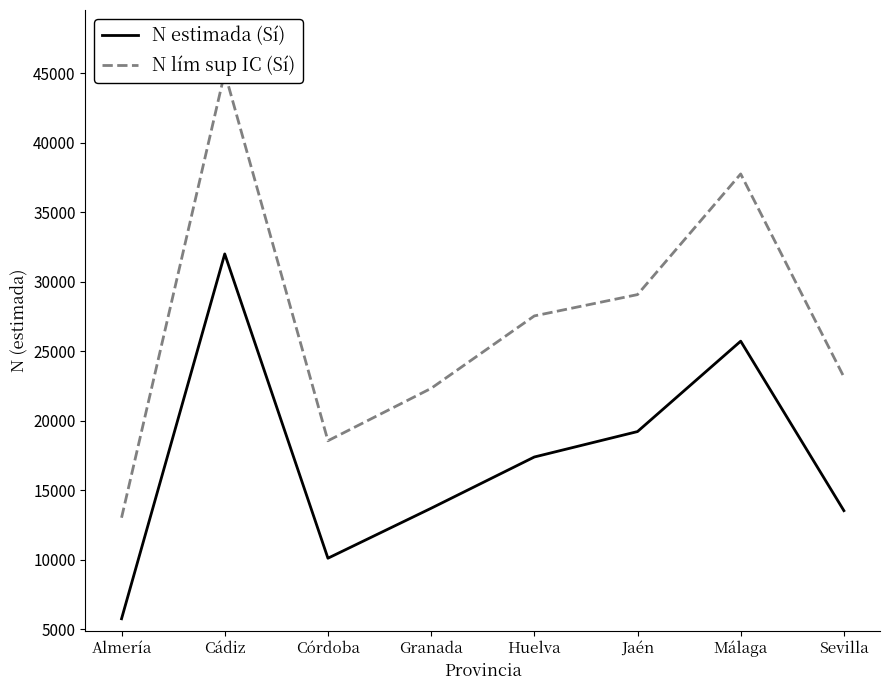

At which label does N lím sup IC (Sí) first exceed 27544?

Cádiz